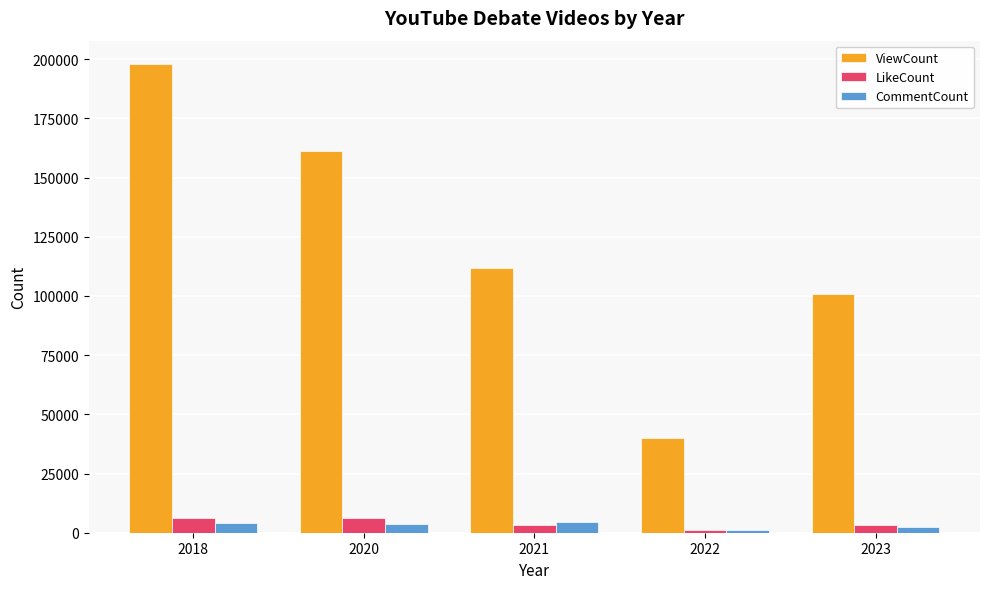

Is the value of LikeCount at 2018 greater than the value of ViewCount at 2021?

No